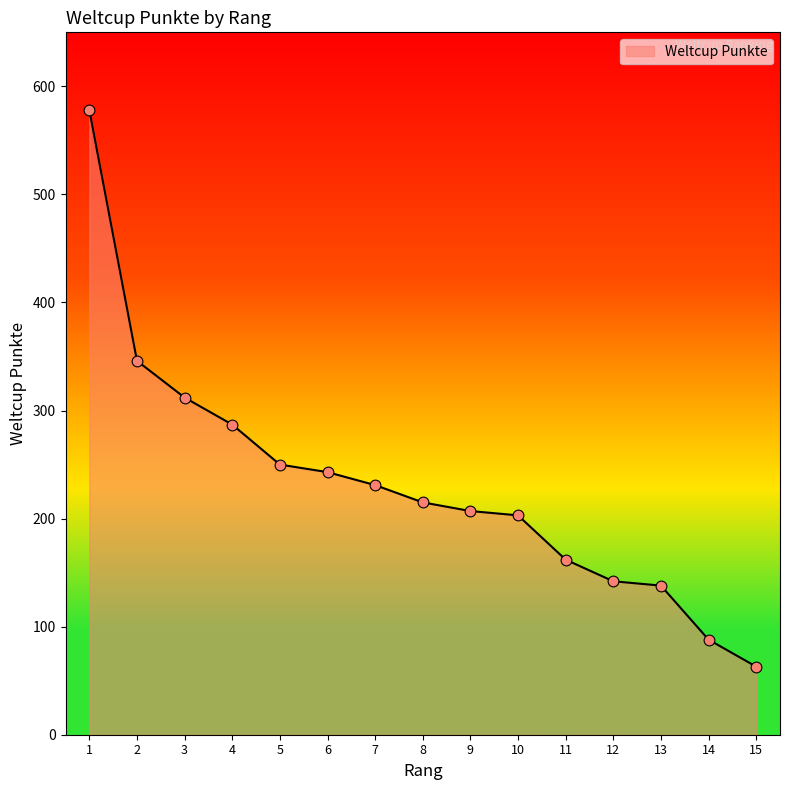

Approximately how many times larger is the value at 13 compared to 10?

0.7